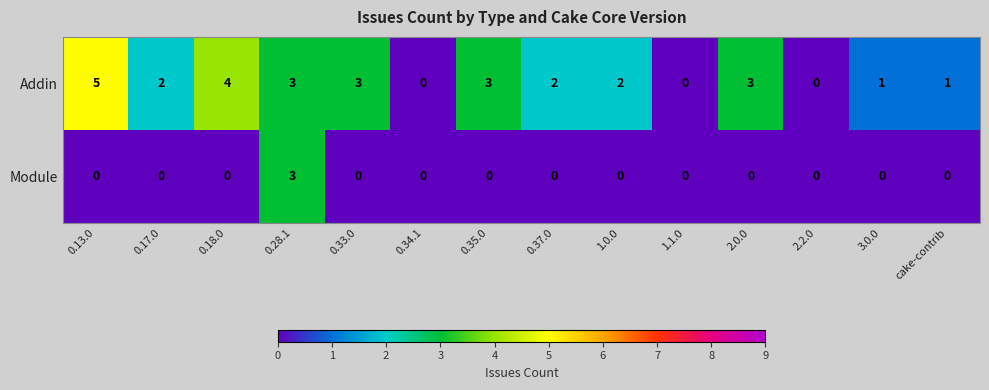

Which series changed the most between 0.34.1 and 0.35.0?

Addin